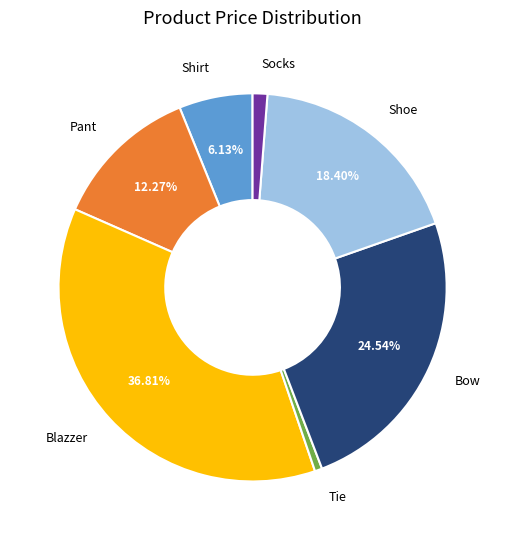

Count the number of slices in the pie.

7